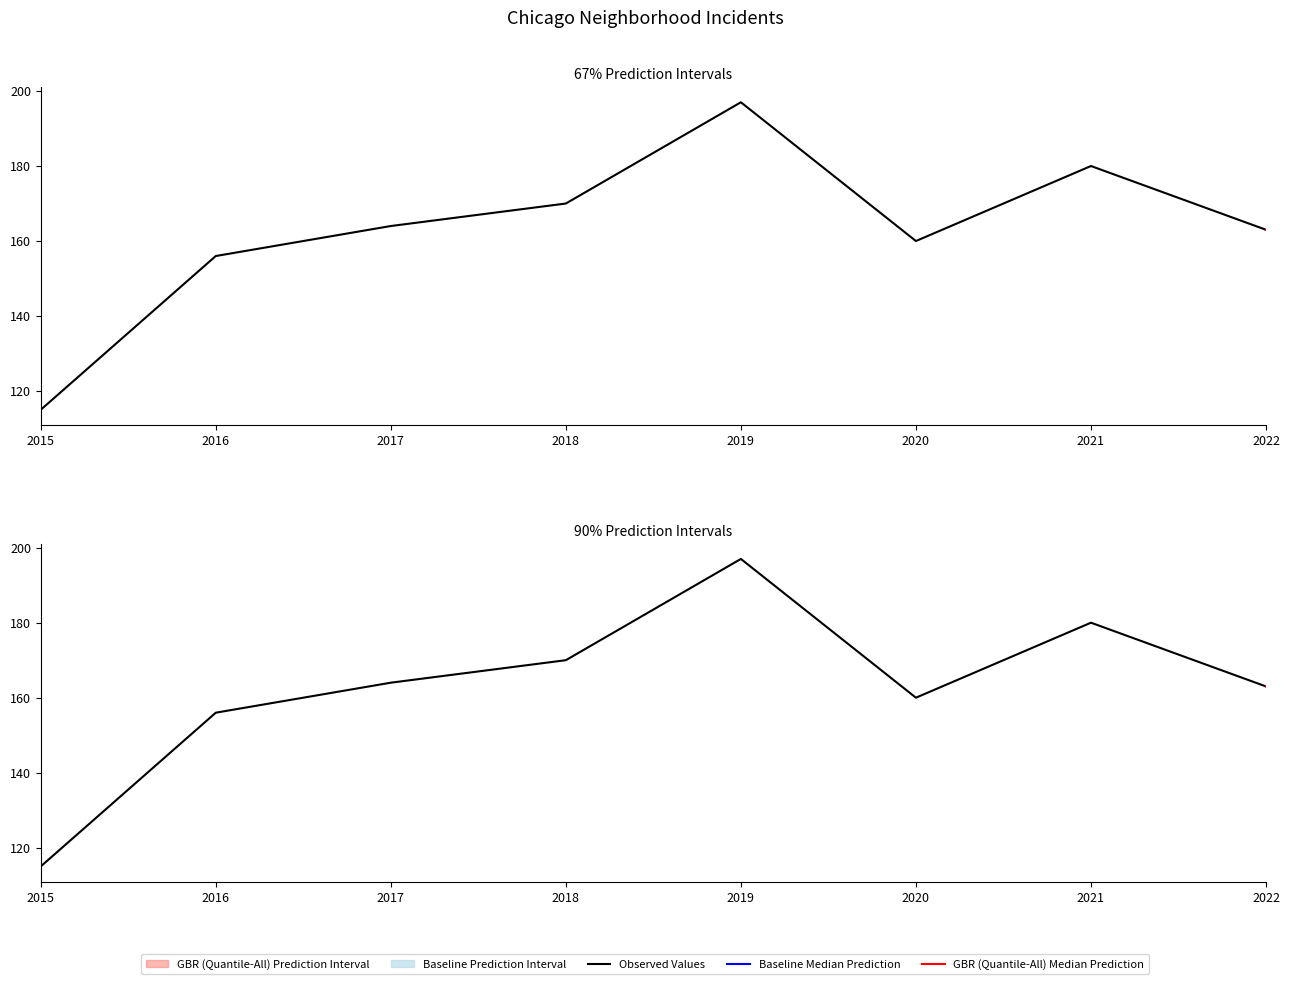

How many interior local valleys does the Englewood series have?

2